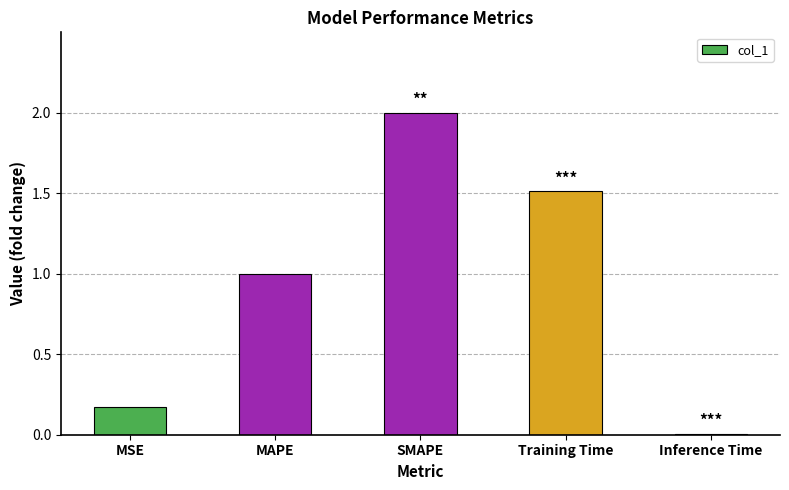

What is the difference between the values at Training Time and Inference Time?

1.5